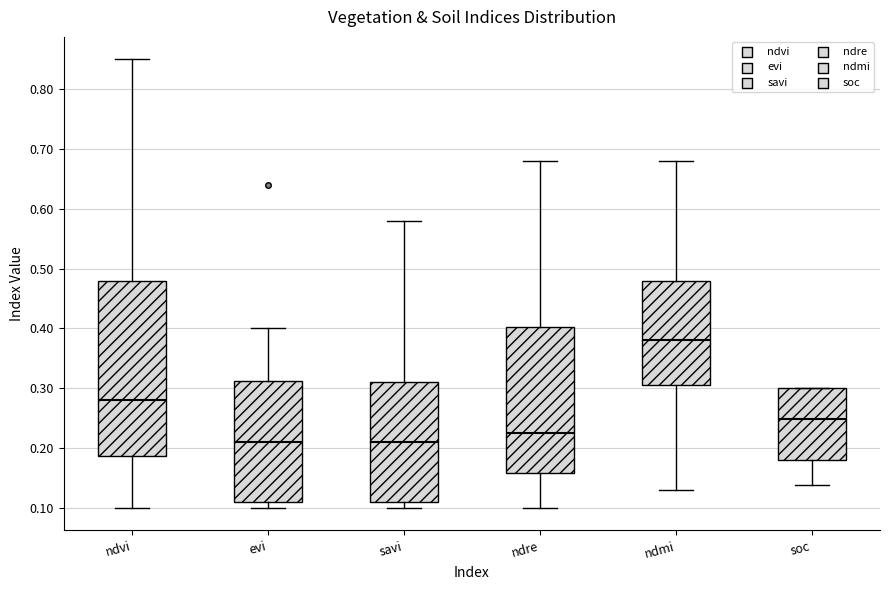

Which box has the highest median line?

ndmi